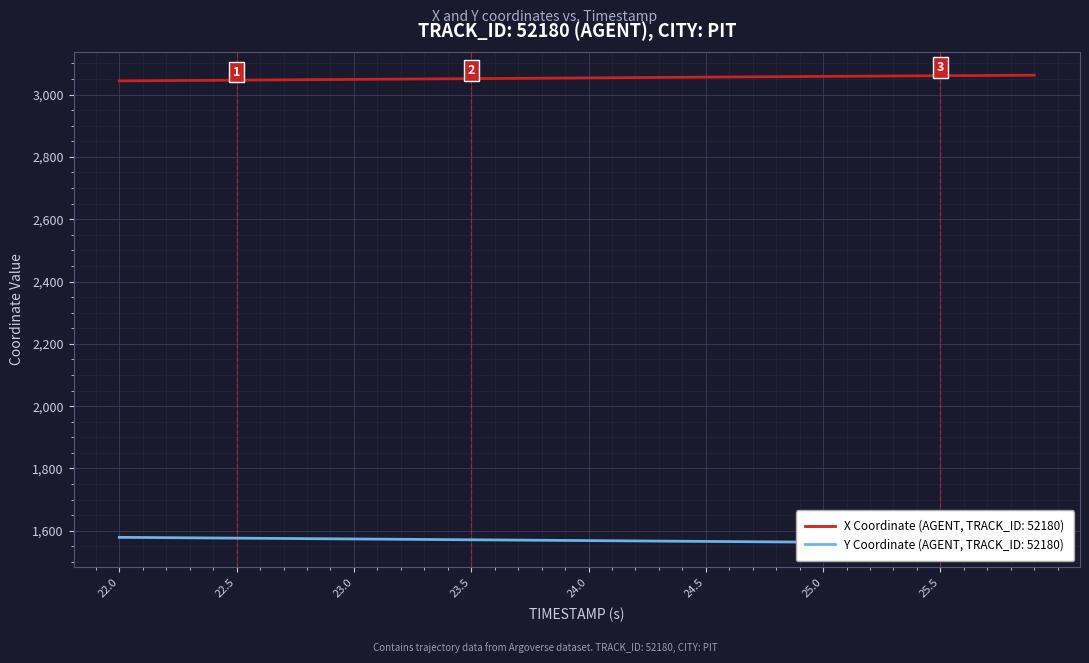

How many data points in Y are above 1569?

20